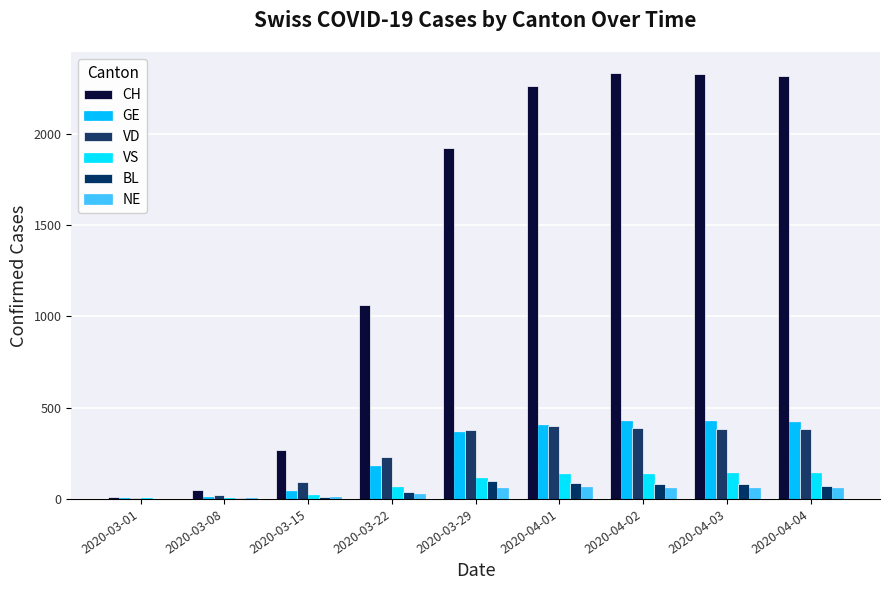

List the series in order of their peak value, lowest first.

NE, BL, VS, VD, GE, CH